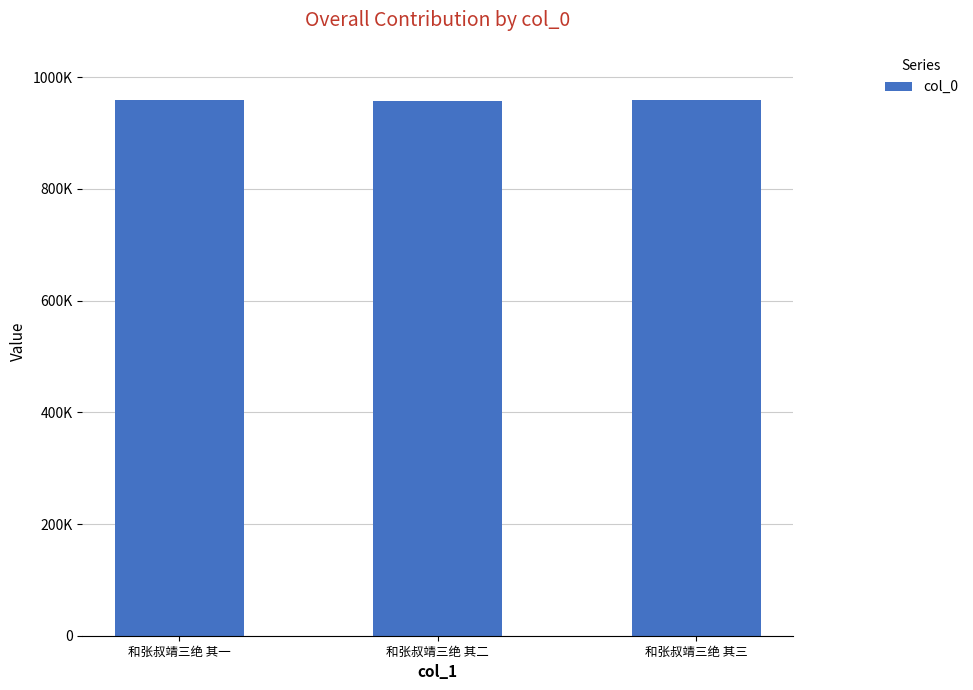

What is the greatest value displayed?

958431